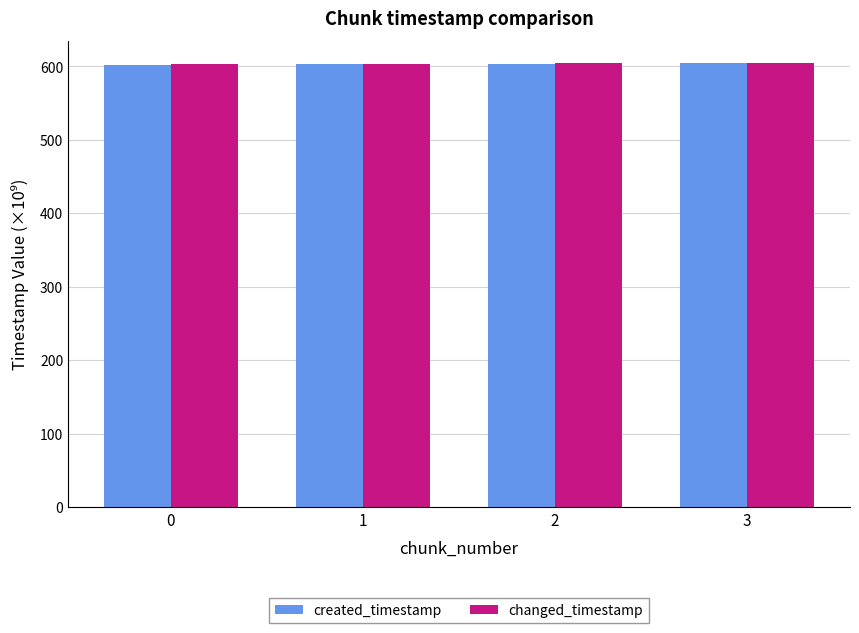

At which label does created_timestamp first exceed 603?

2